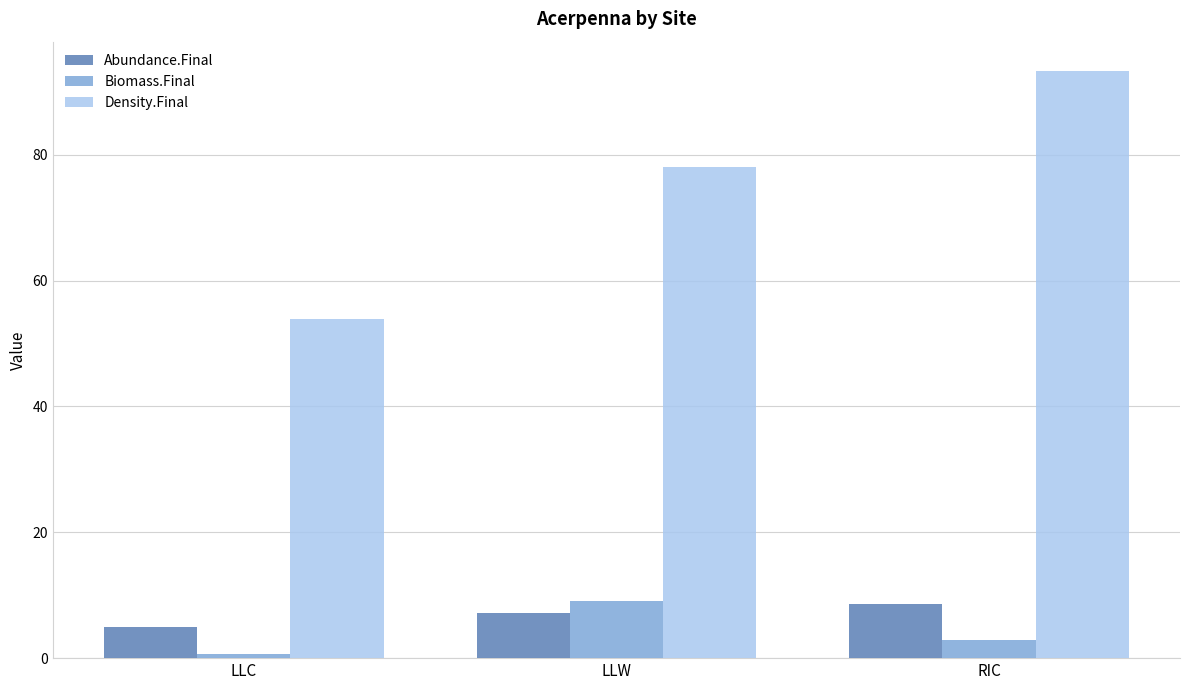

What position from the right is LLC?

3